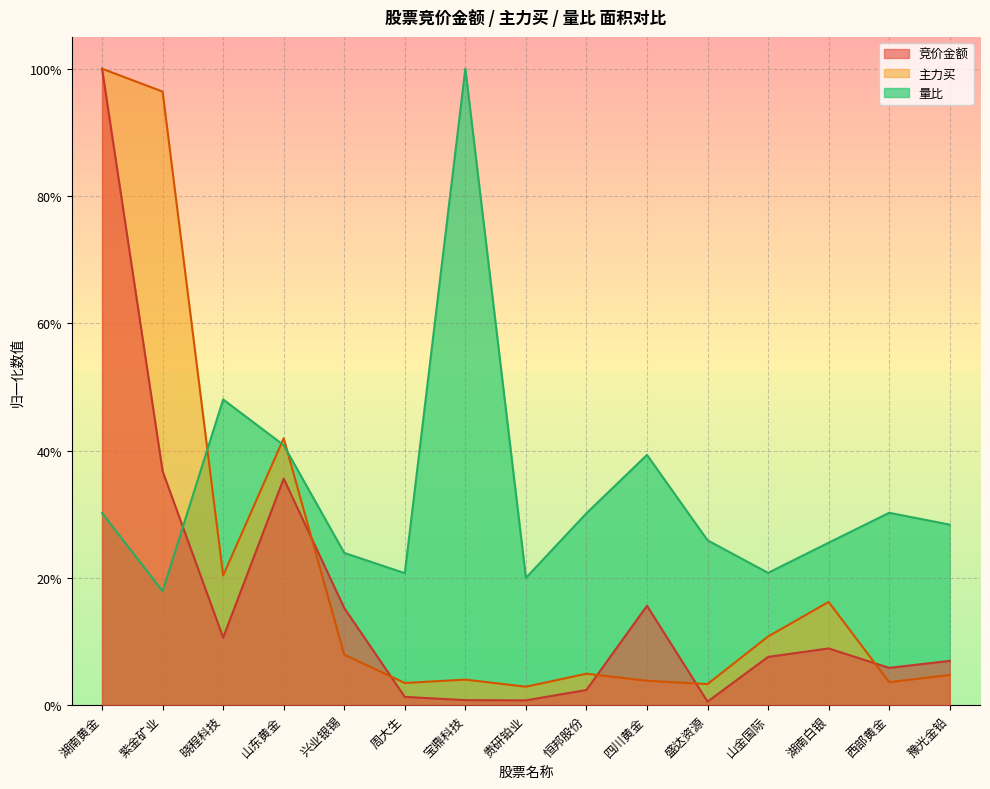

What is the average value of the 量比 series?

0.3